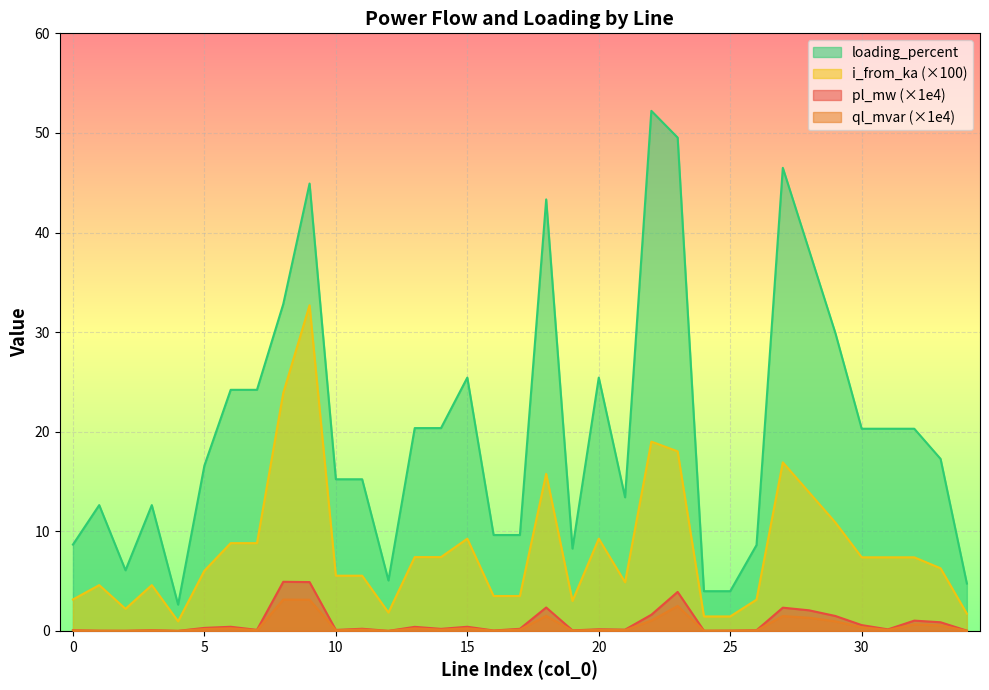

True or false: loading_percent and pl_mw cross at least once.

False